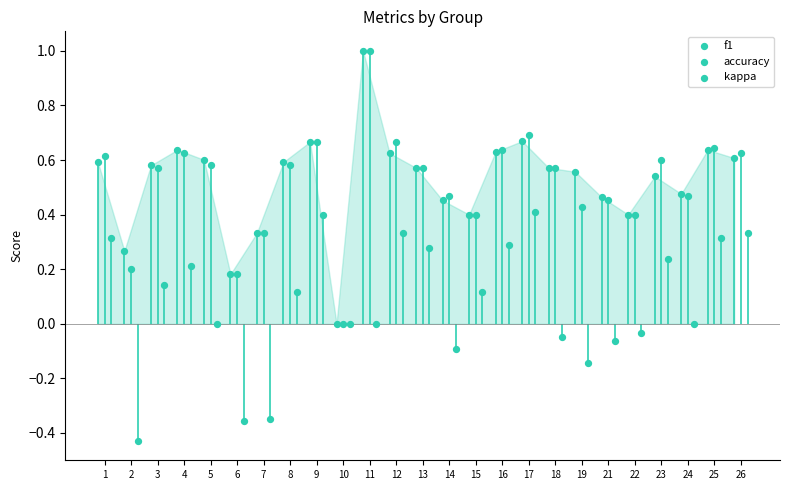

Which series has the widest spread of Y values?

f1